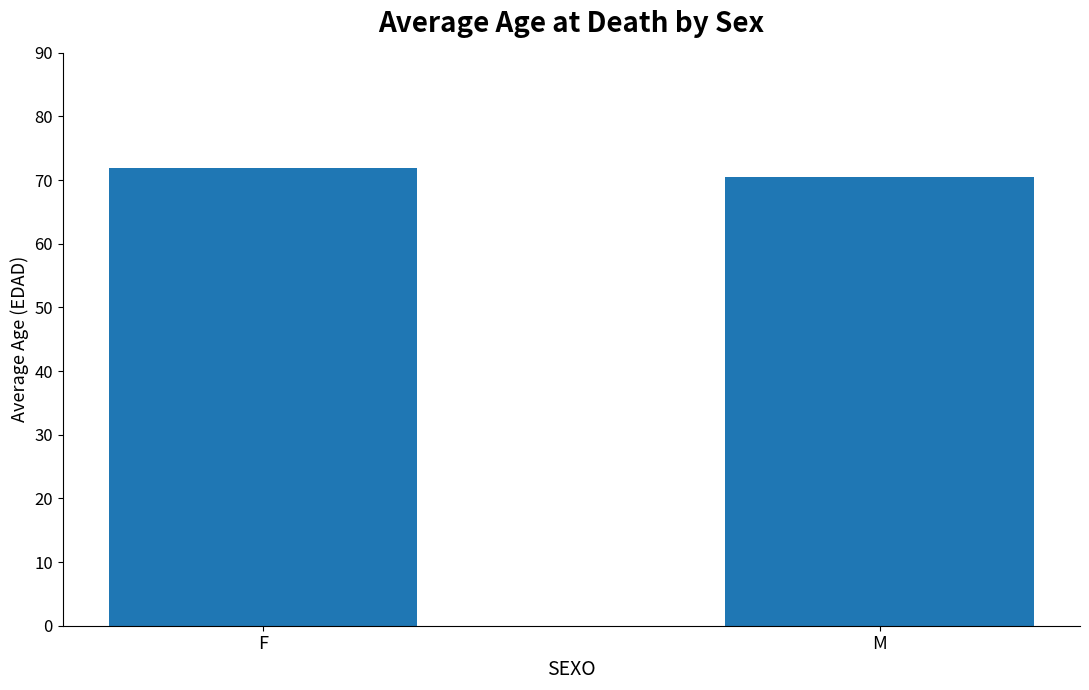

Reading right to left, extract all data points from this chart.

70.5	72.0